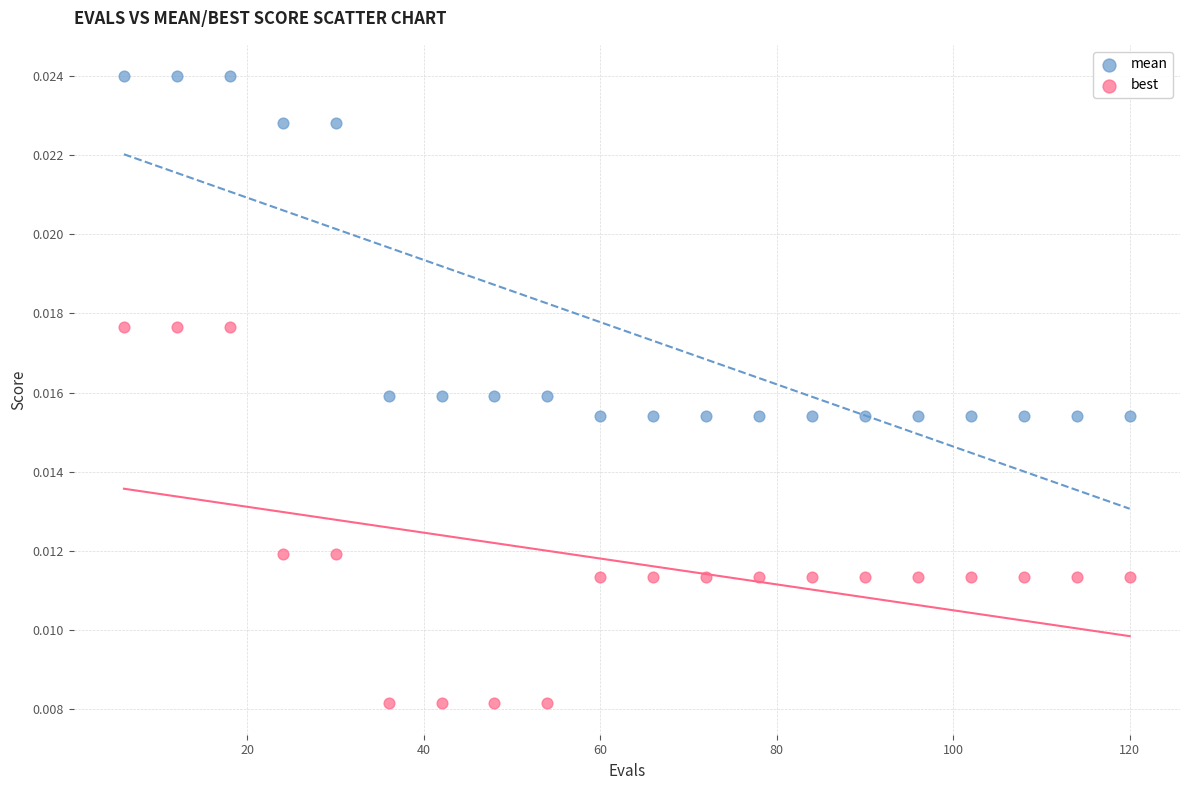

What are all the series names shown in the legend?

mean, best